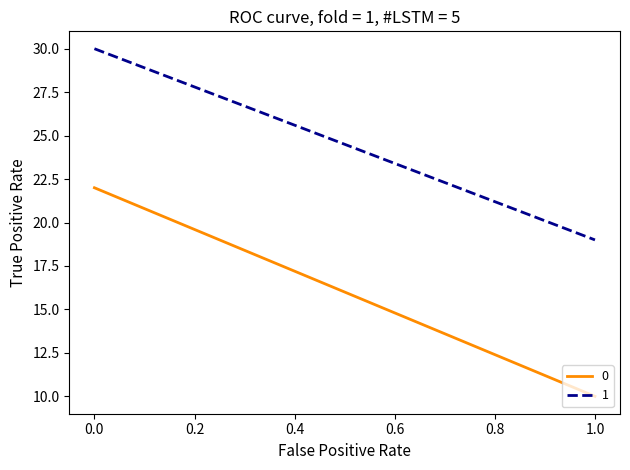

Rank the categories by 0 value from highest to lowest.

0, 1